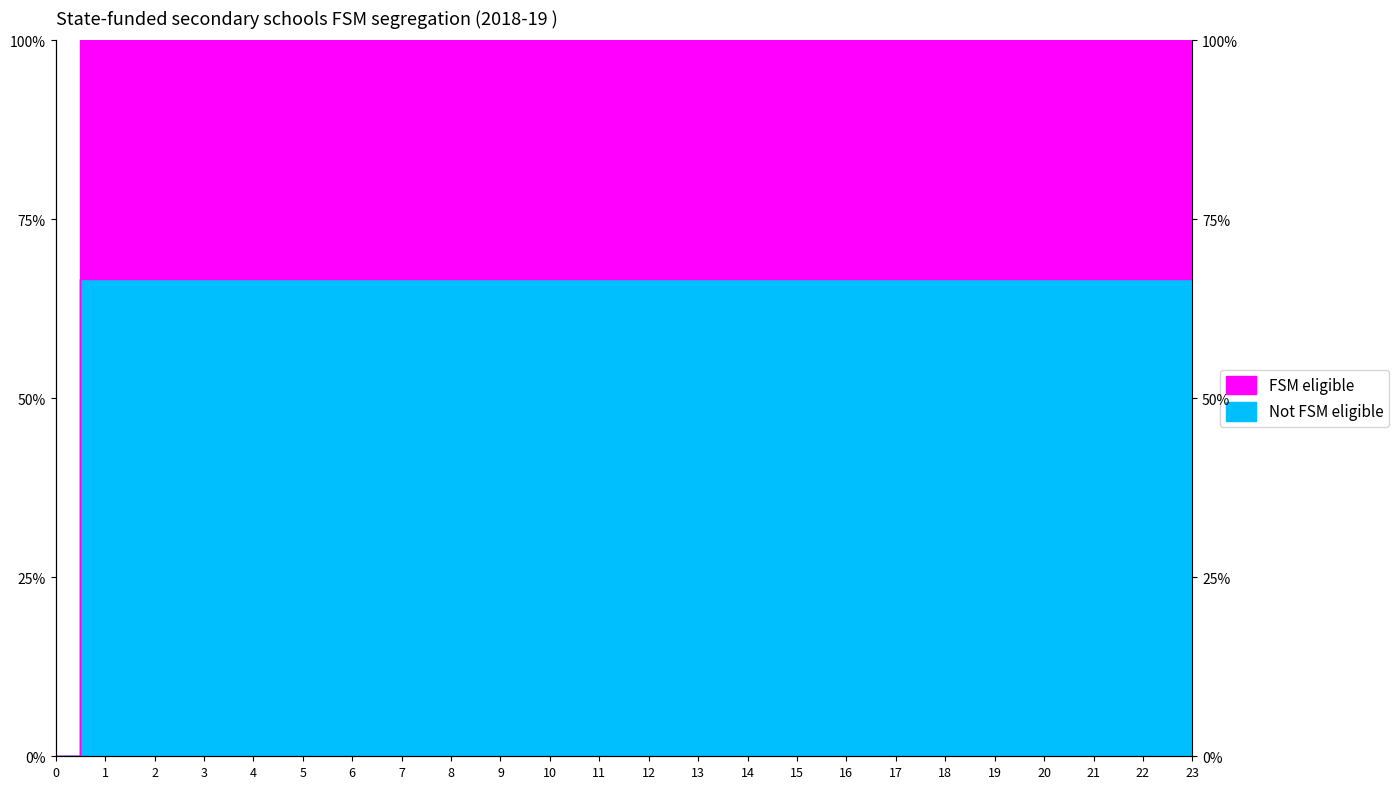

Is the value of Not FSM eligible at 12 greater than the value of FSM eligible at 5?

No